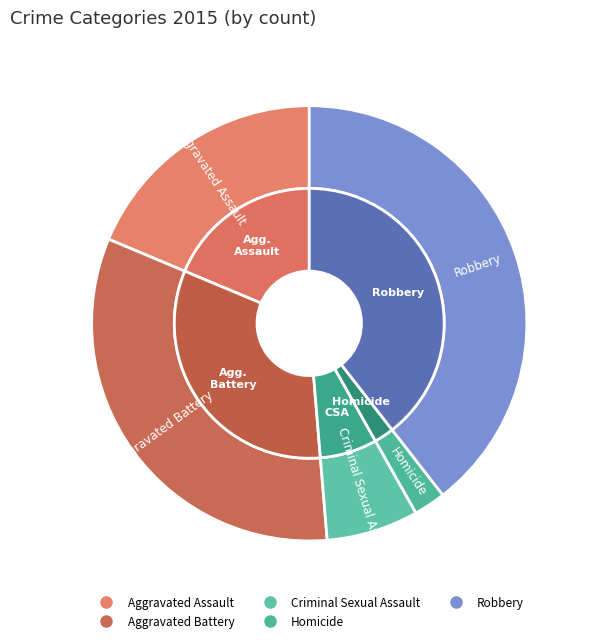

What is the smallest slice in the pie chart?

Homicide